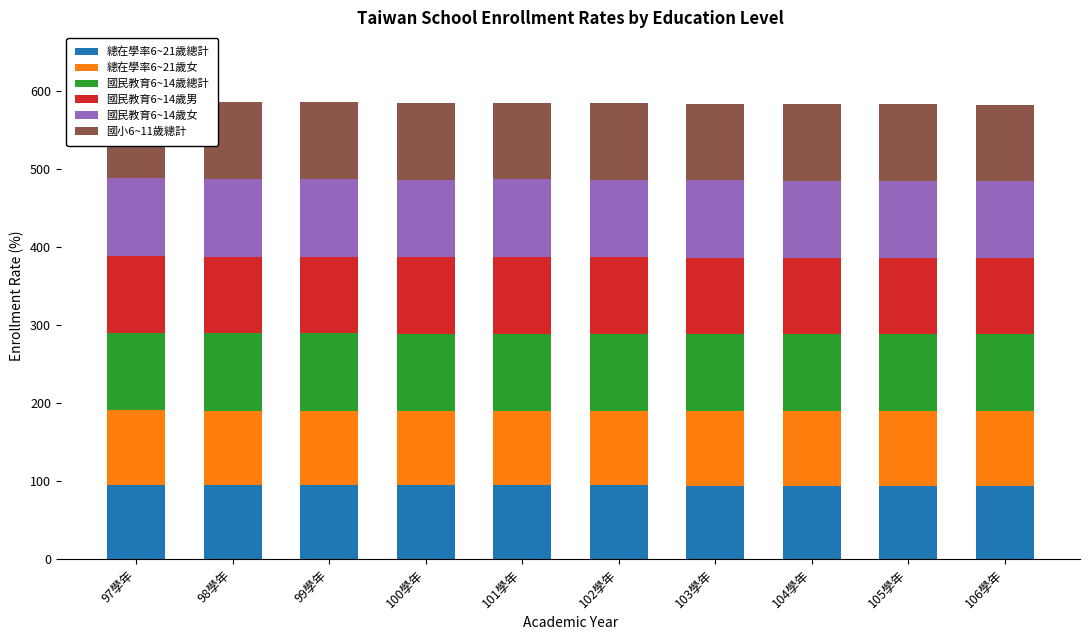

What is the total value across all series at 105學年?

583.5